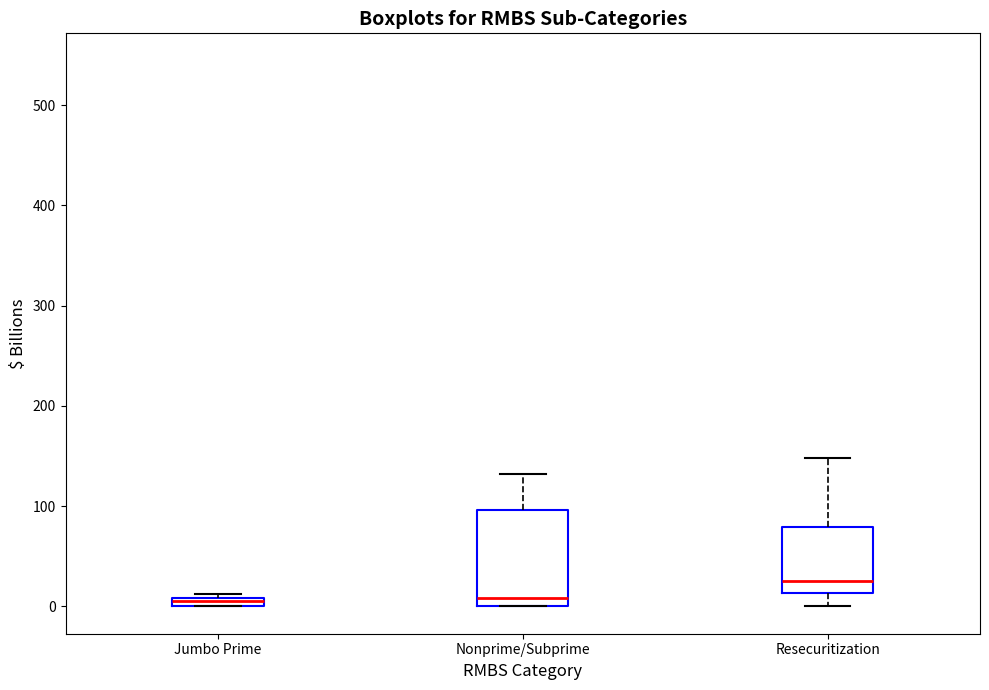

Which box is the tallest, from its lower edge to its upper edge?

Nonprime/Subprime